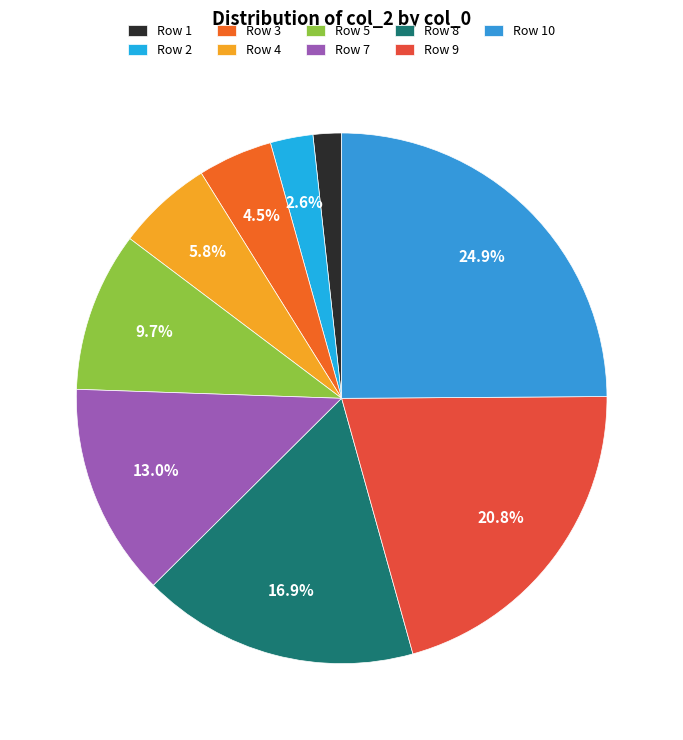

What is the largest slice in the pie chart?

Row 10